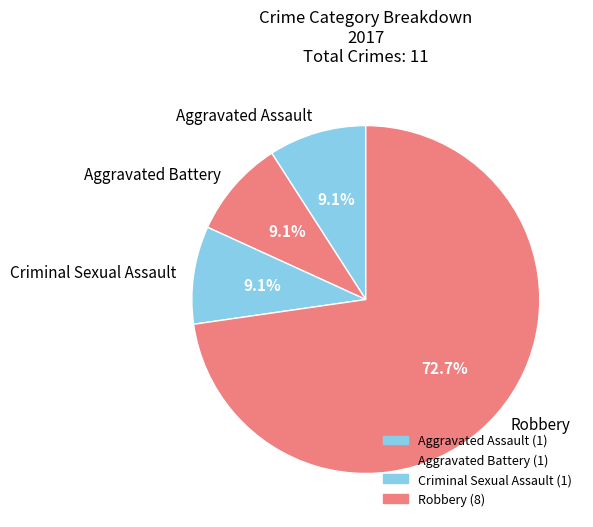

What is the ratio of the value at Robbery to the value at Aggravated Battery?

8.0